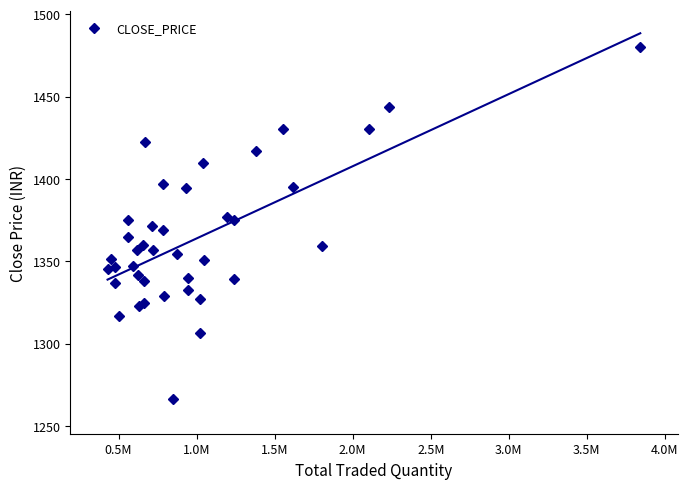

How many interior local valleys does the CLOSE_PRICE series have?

11